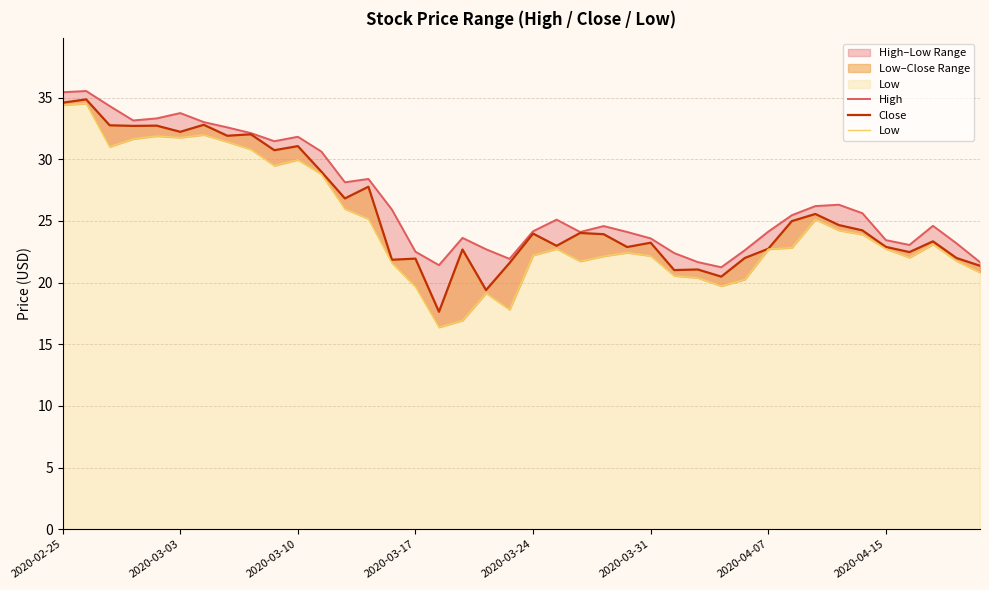

True or false: Close has a value of 24.0 at 22.

True